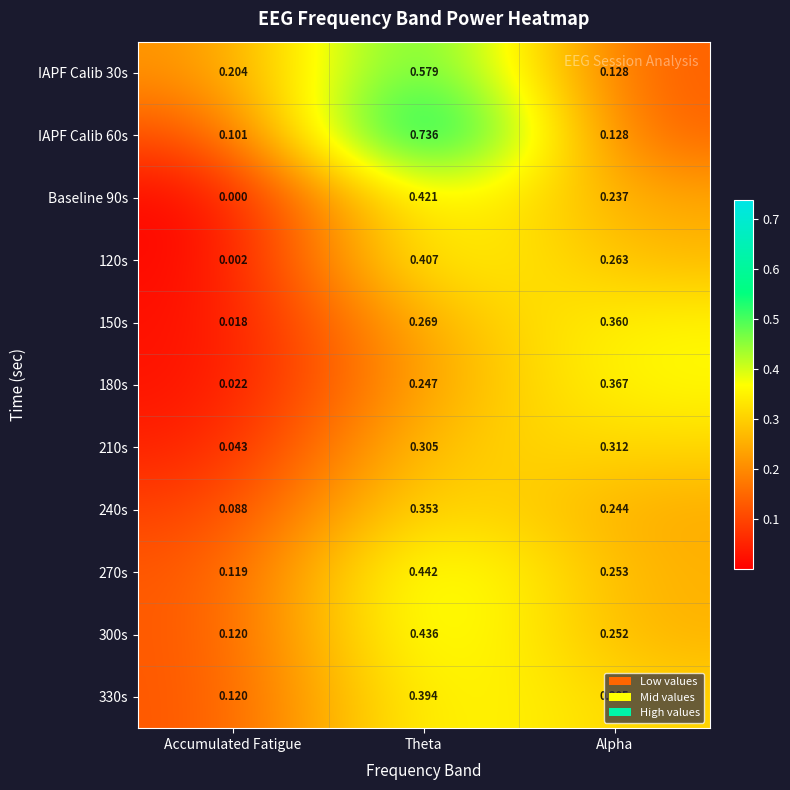

Is the value of 300s at Alpha greater than the value of 270s at Theta?

No